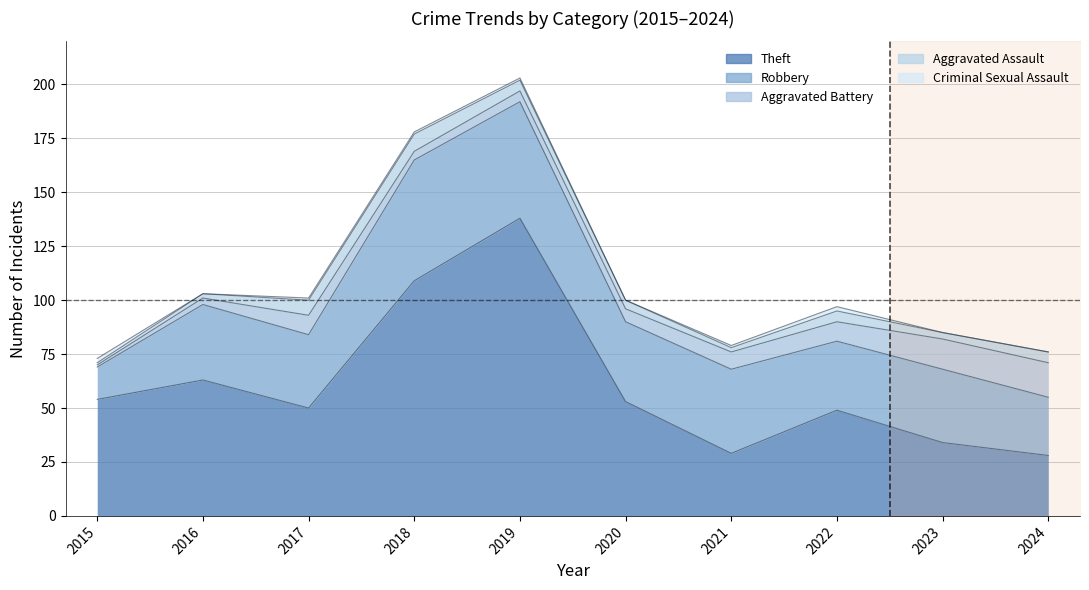

True or false: Criminal Sexual Assault and Theft cross at least once.

False